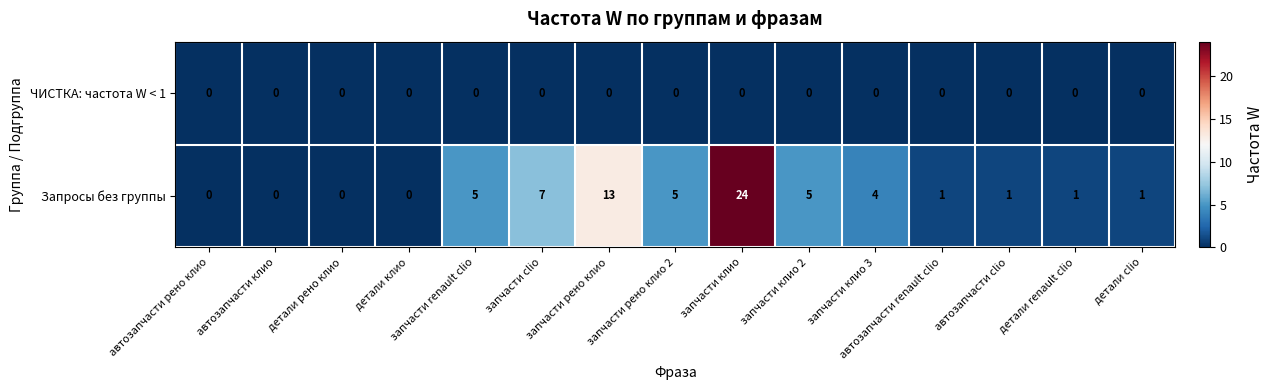

List the series in order of their peak value, highest first.

Запросы без группы, ЧИСТКА: частота W < 1